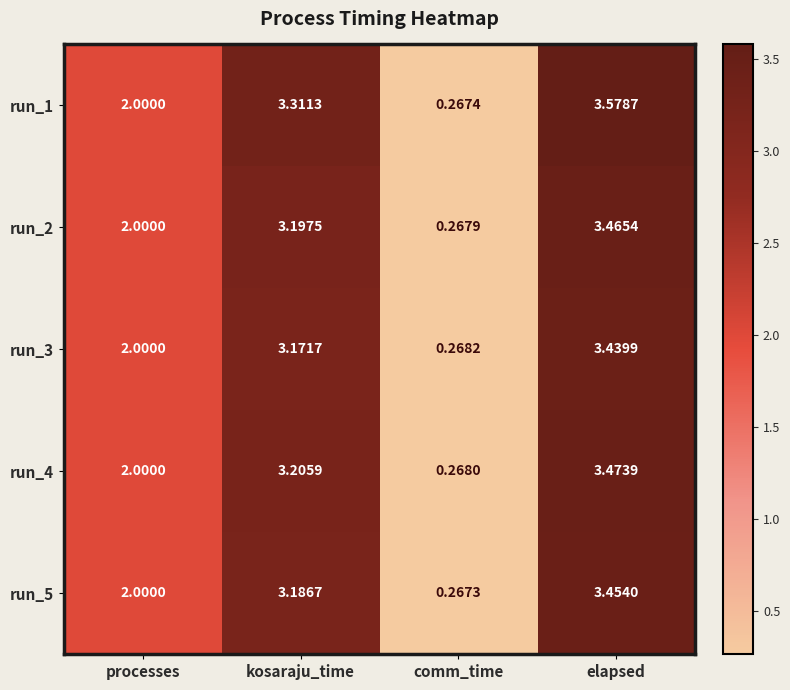

At which category is the sum across all series the highest?

elapsed